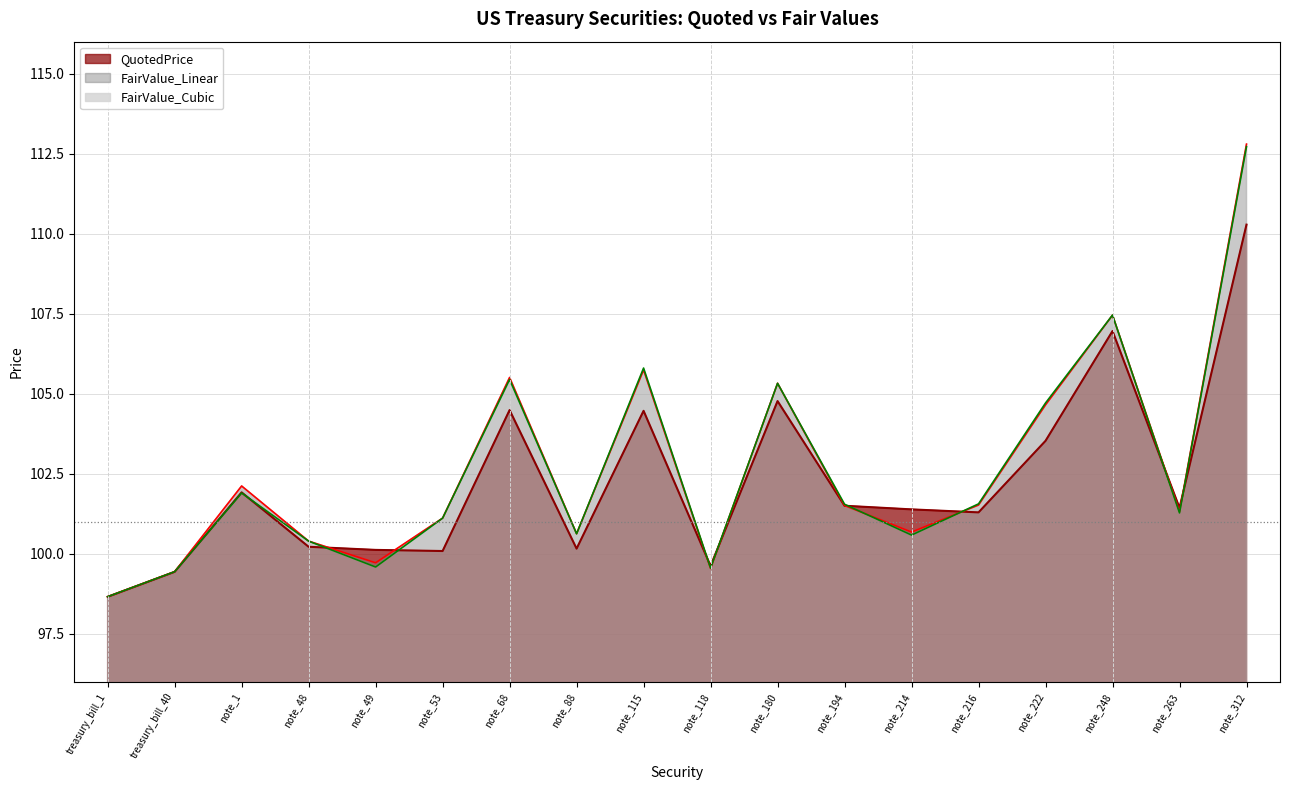

What is the total value across all series at note_1?

305.9